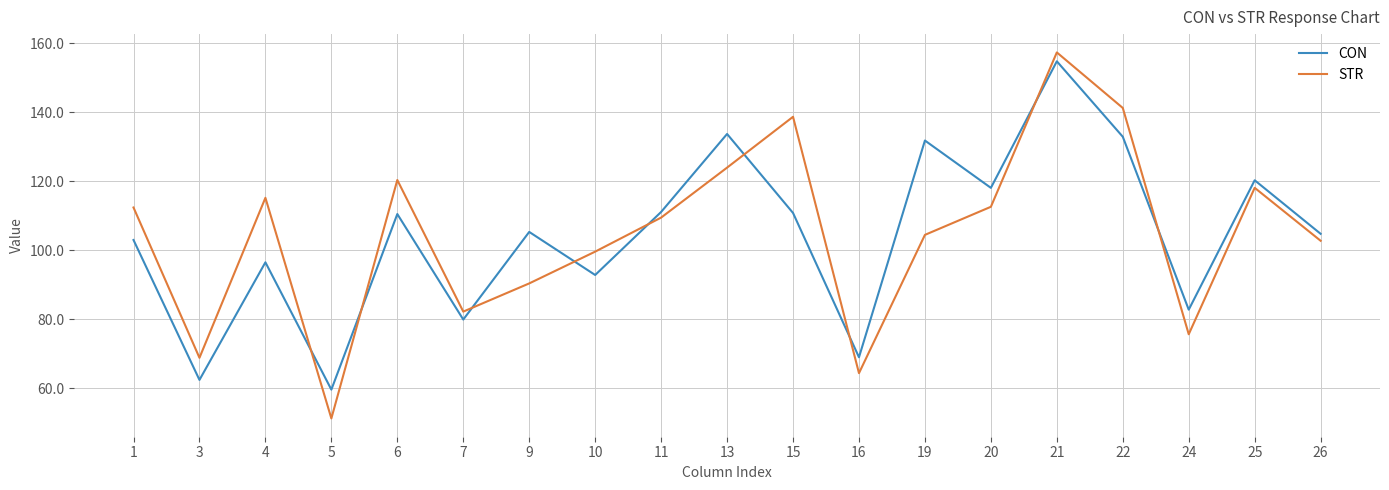

What is the total value across all series at 7?

162.2